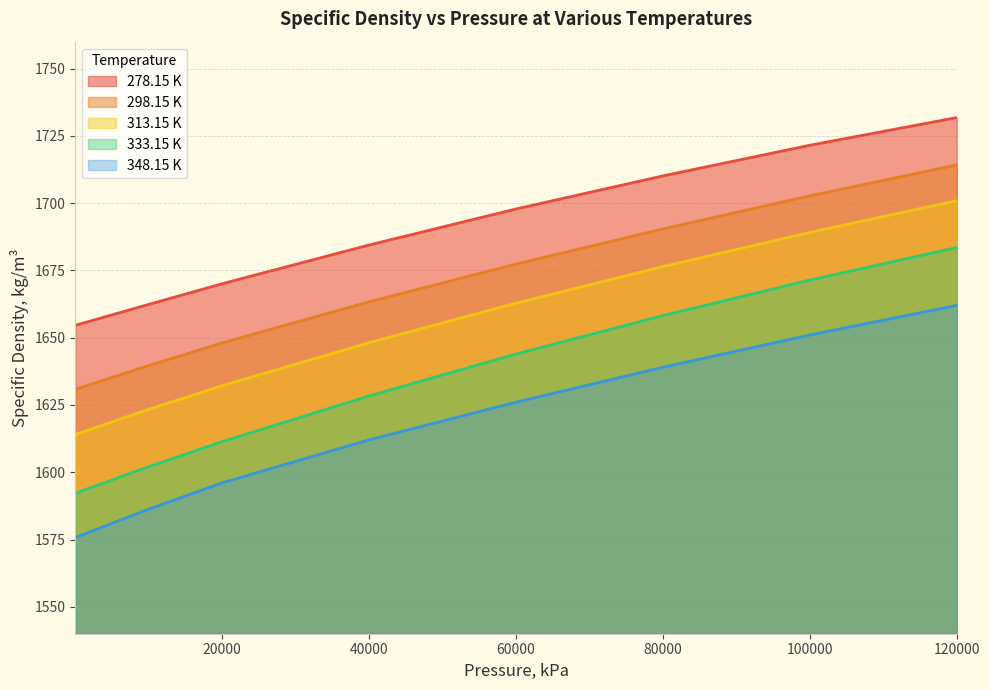

Which series has the largest range (max minus min)?

333.15 K